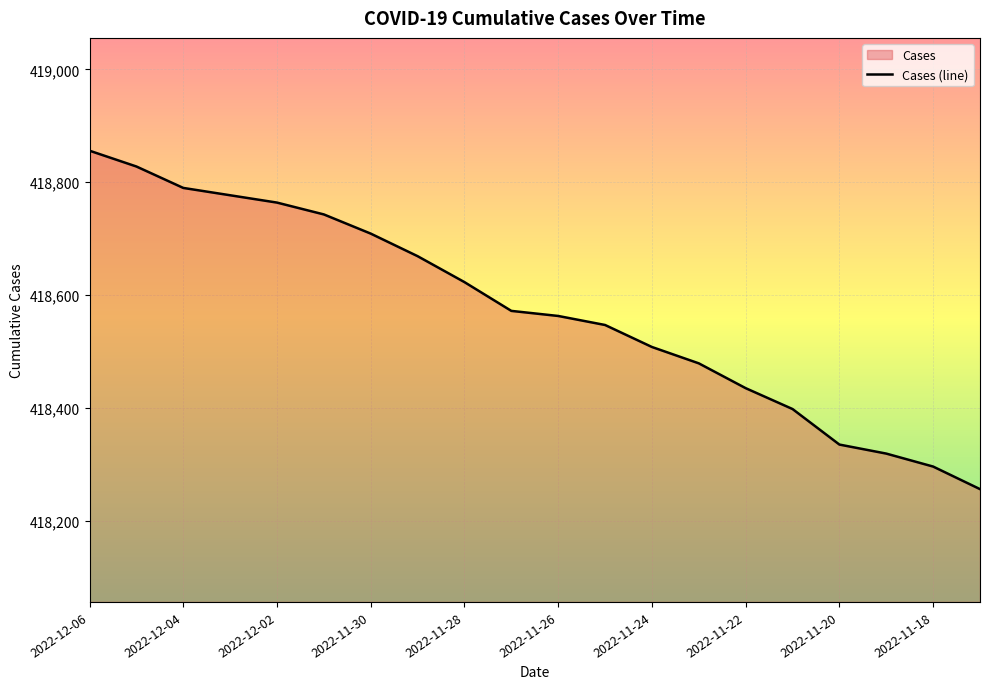

True or false: the data shows 168079 at 2022-12-03.

False